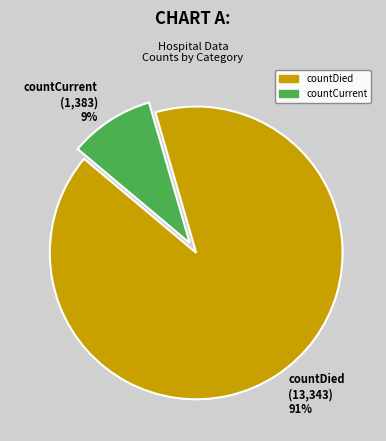

Which has a higher value, countDied (13,343) 91% or countCurrent (1,383) 9%?

countDied (13,343) 91%